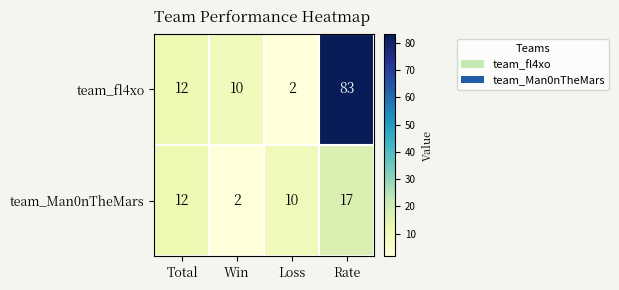

Which series has the largest total across all categories?

team_fl4xo